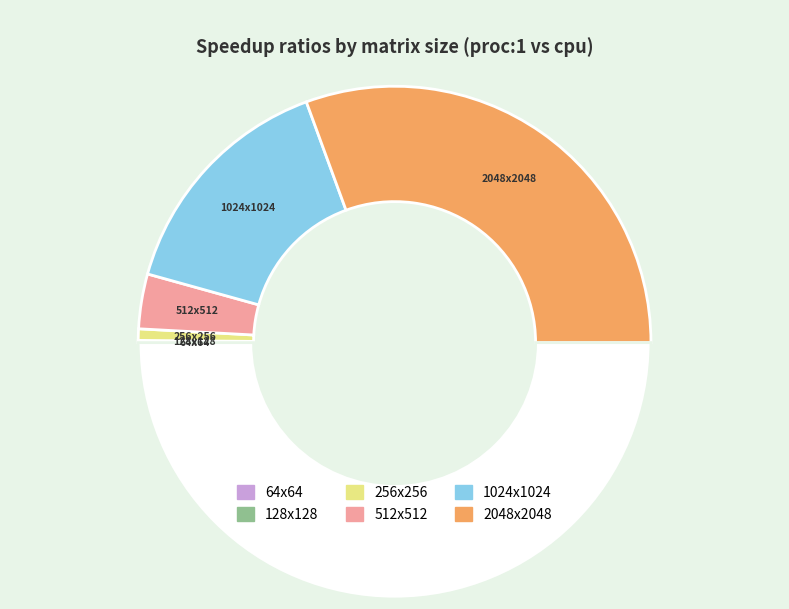

To the nearest percent, what is the difference between the largest and smallest slice percentages?

61%